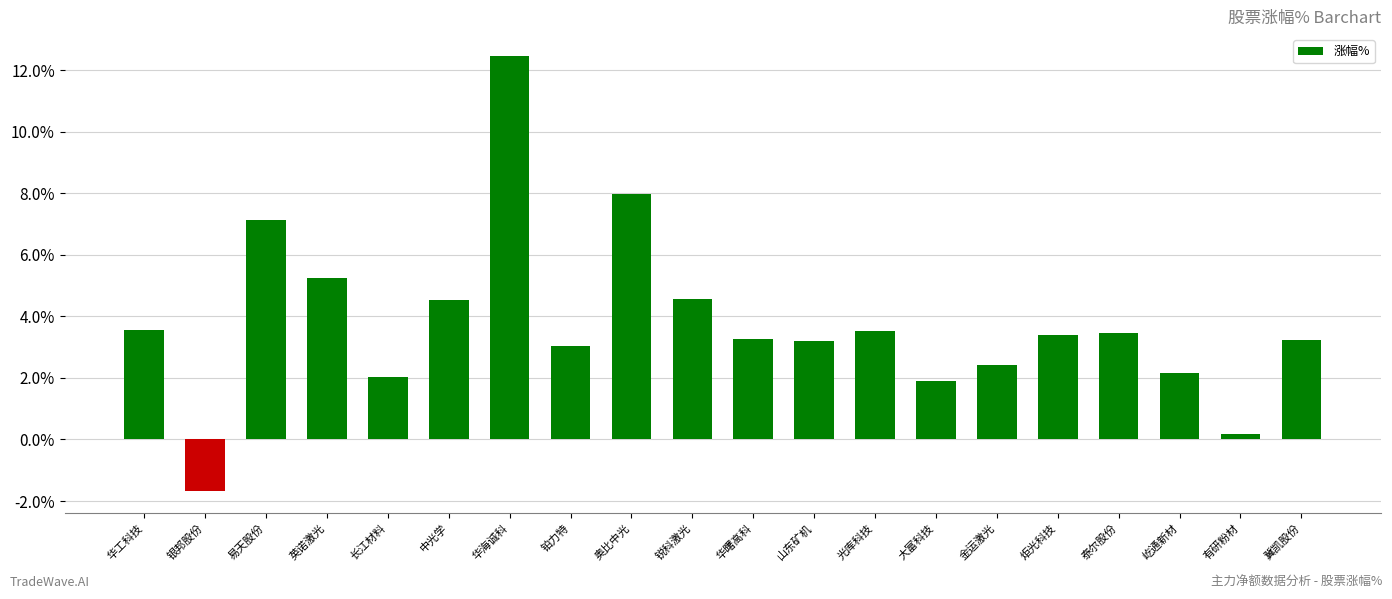

At which label does the data first exceed 3?

华工科技